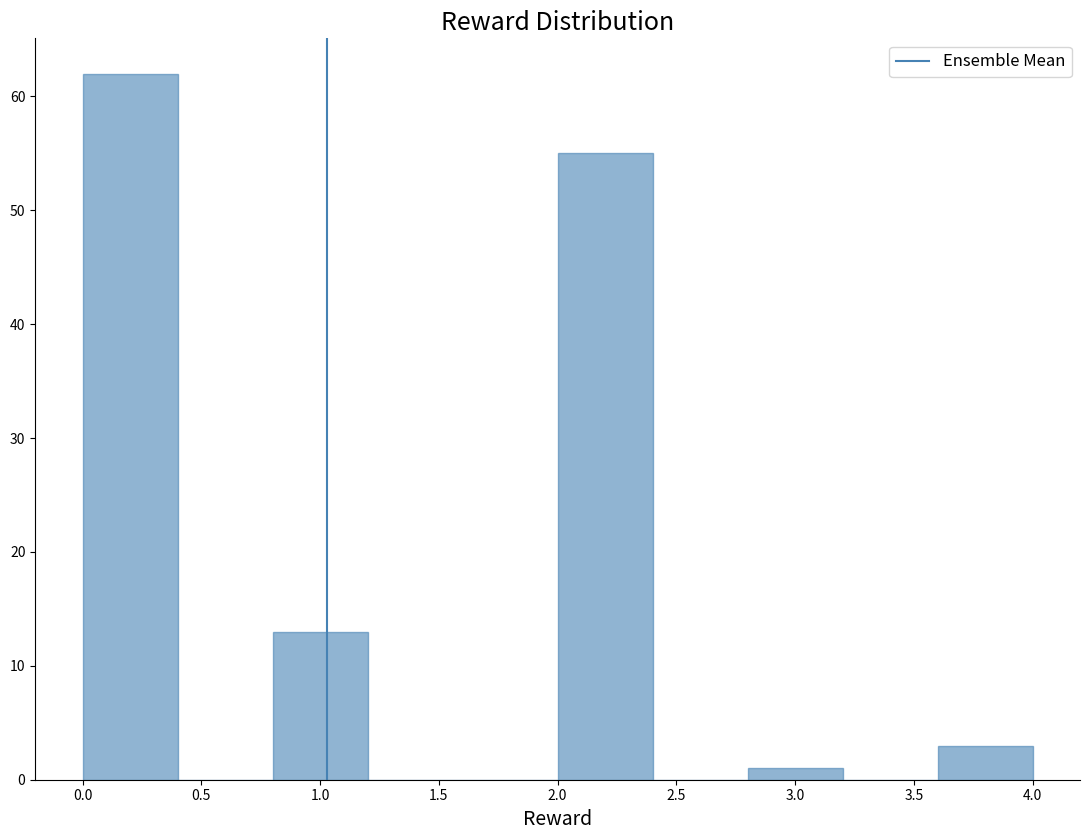

How tall is the bar that spans 0.0 to 0.4 on the x-axis? The values are not printed on the chart, so give them approximately, as read against the axis.

62